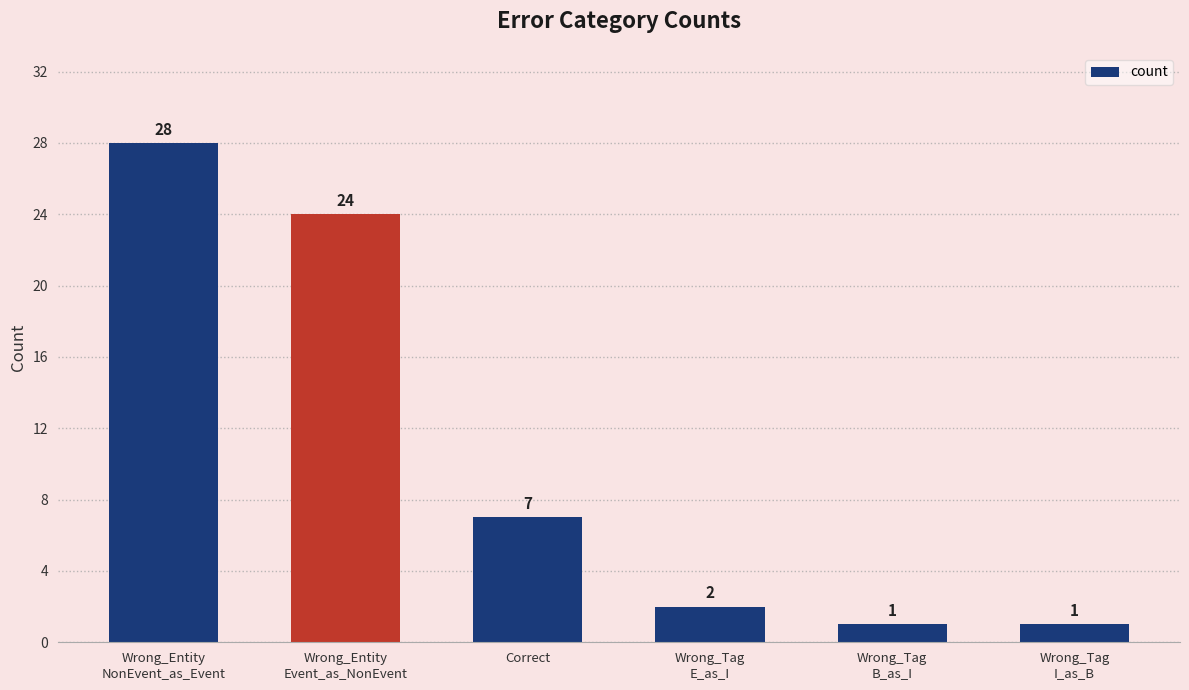

What is the smallest value displayed?

1